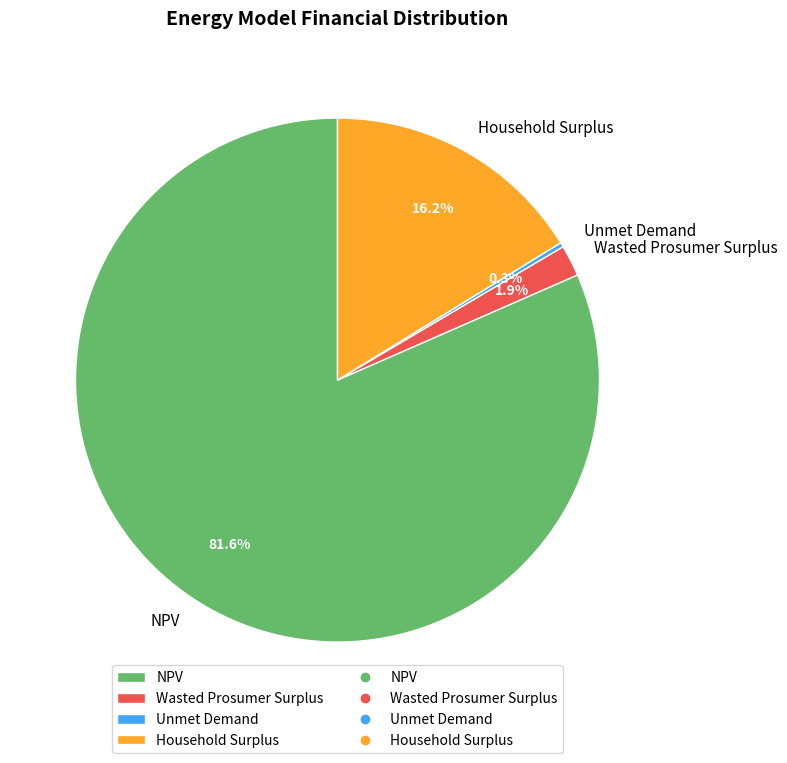

Is NPV the majority of the pie?

Yes